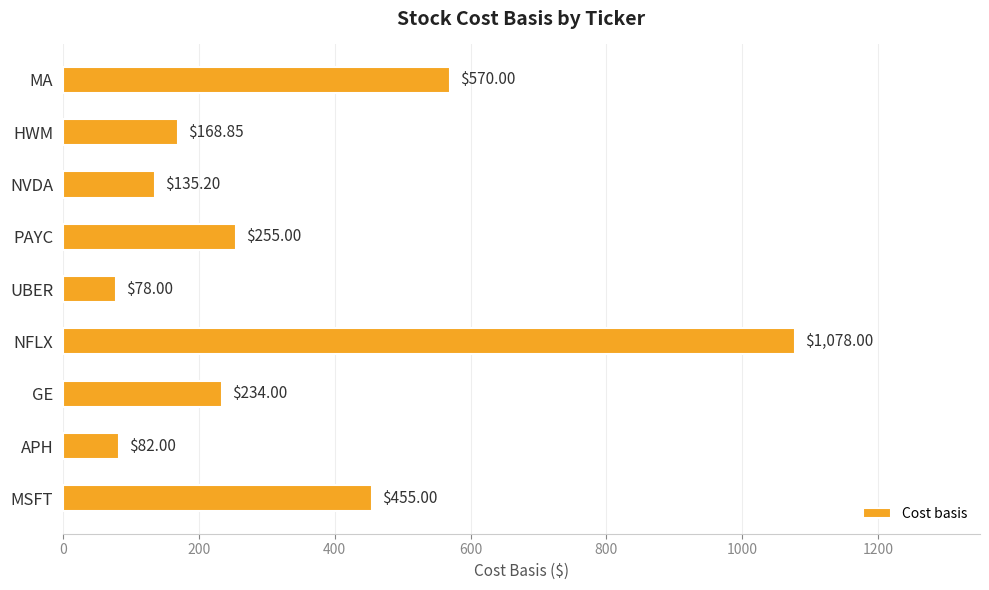

Between GE and MA, which is larger?

MA